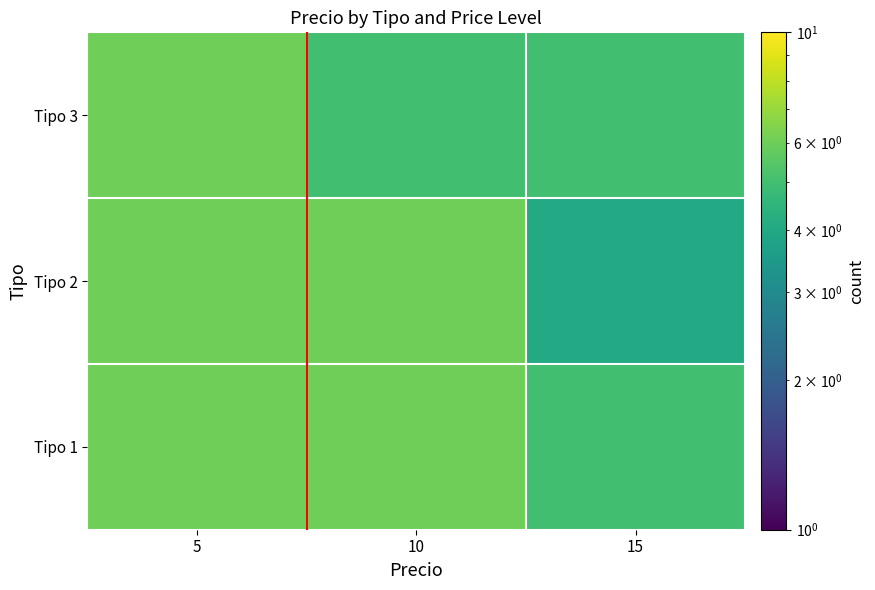

At how many categories does at least one series exceed 4?

3